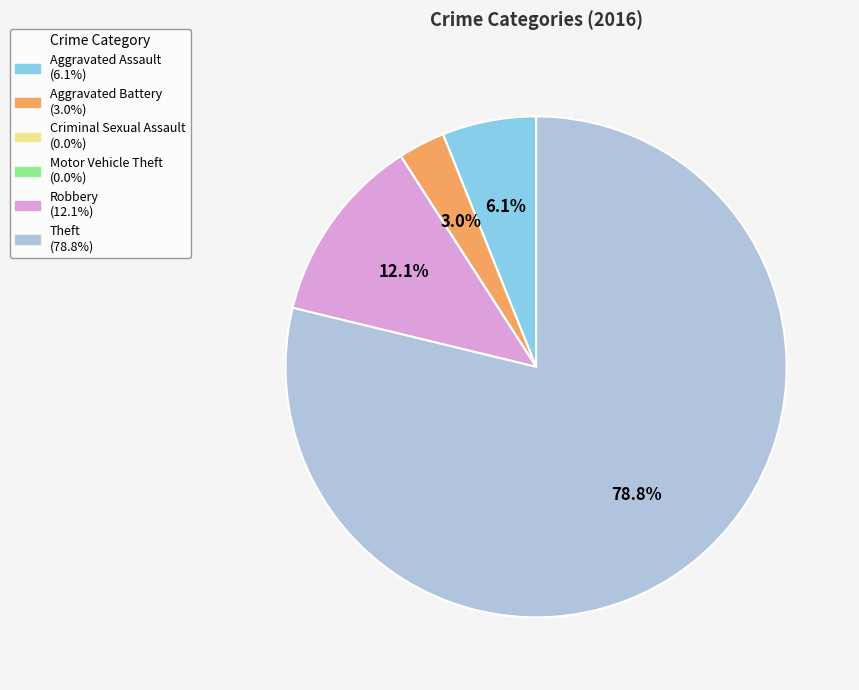

What is the majority slice?

Theft